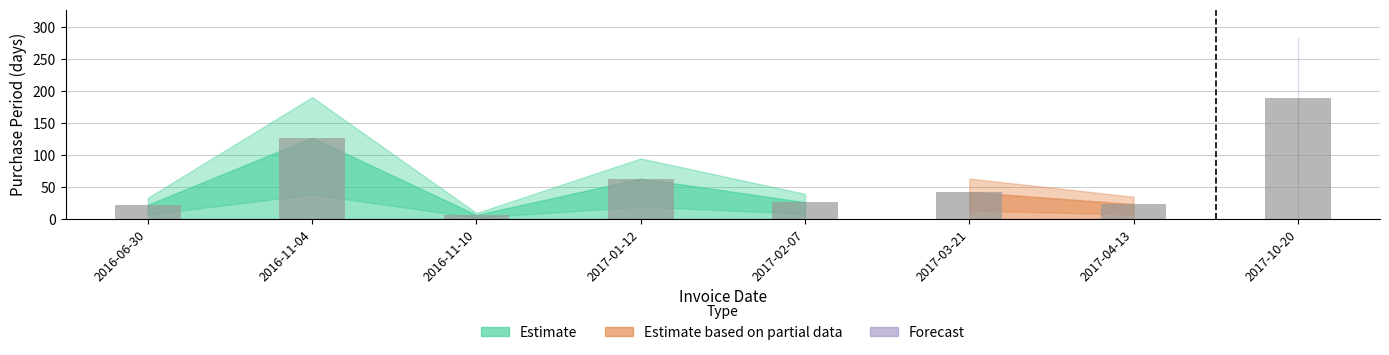

The value at 2017-10-20 is 190. True or false?

True